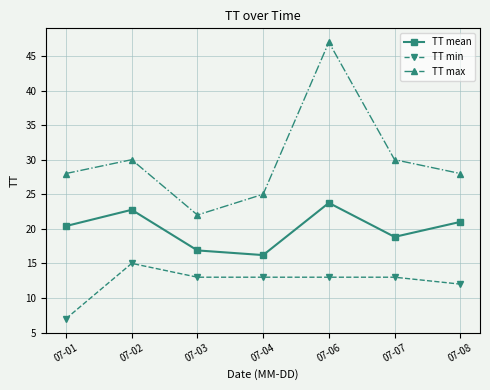

Reading left to right, what are all the values shown in this chart?

TT mean: 07-01=20.4	07-02=22.8	07-03=16.9	07-04=16.2	07-06=23.8	07-07=18.8	07-08=21.0
TT min: 07-01=7.0	07-02=15.0	07-03=13.0	07-04=13.0	07-06=13.0	07-07=13.0	07-08=12.0
TT max: 07-01=28.0	07-02=30.0	07-03=22.0	07-04=25.0	07-06=47.0	07-07=30.0	07-08=28.0